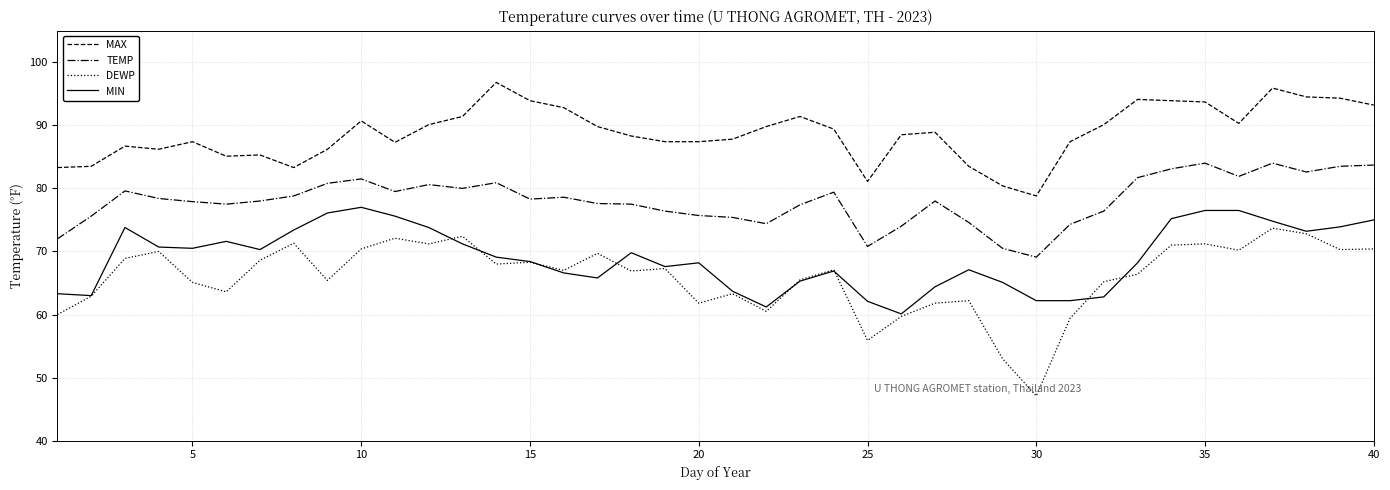

Rank the series by their maximum value, from lowest to highest.

DEWP, MIN, TEMP, MAX